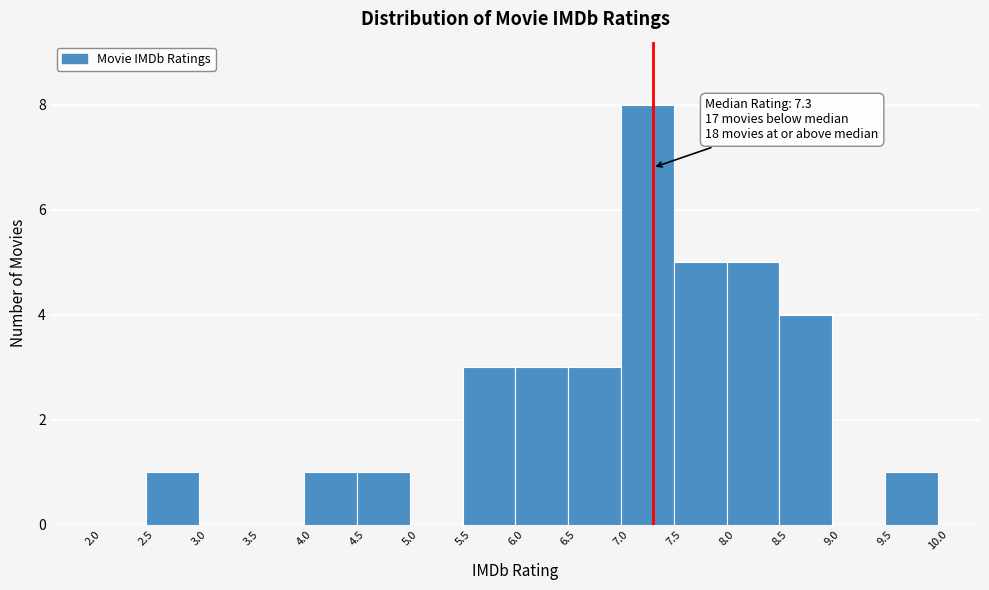

Which range on the x-axis has the tallest bar?

7.0 to 7.5